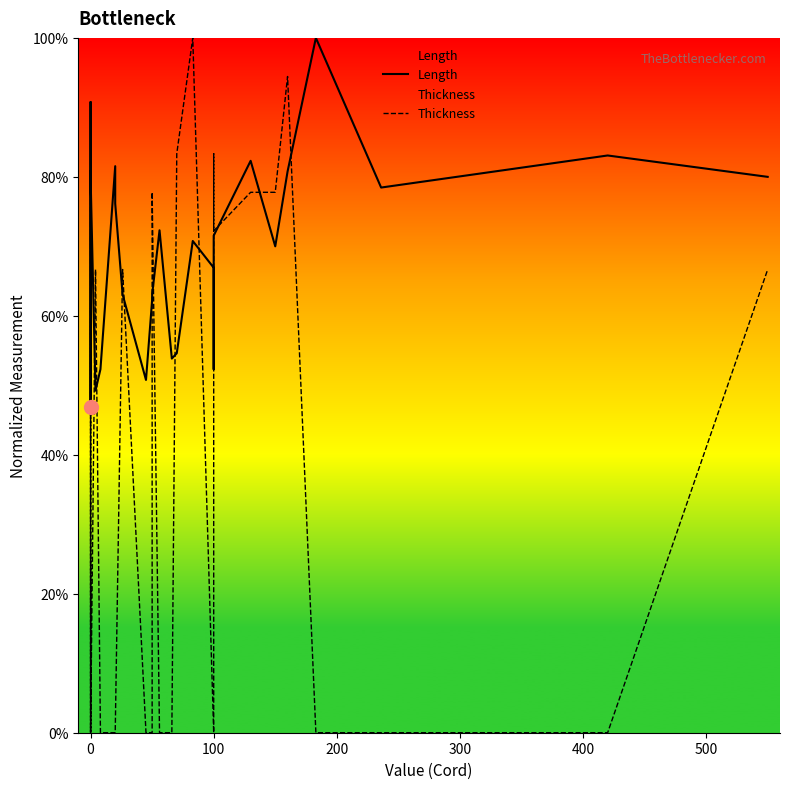

Where is the first local minimum for Thickness?

100